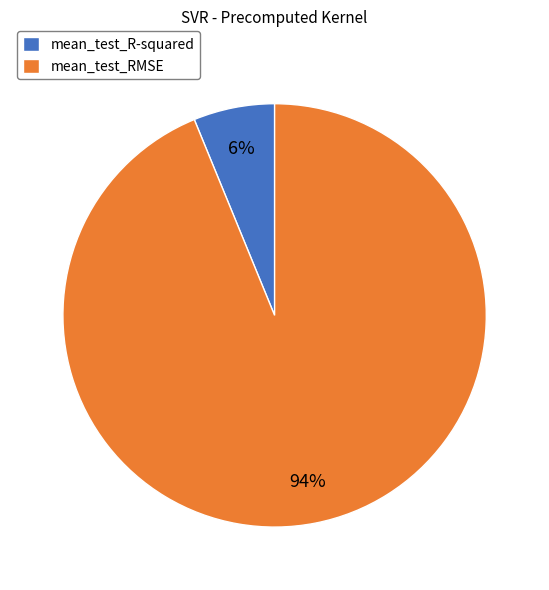

Do mean_test_RMSE and mean_test_R-squared together represent more than half of the pie?

Yes